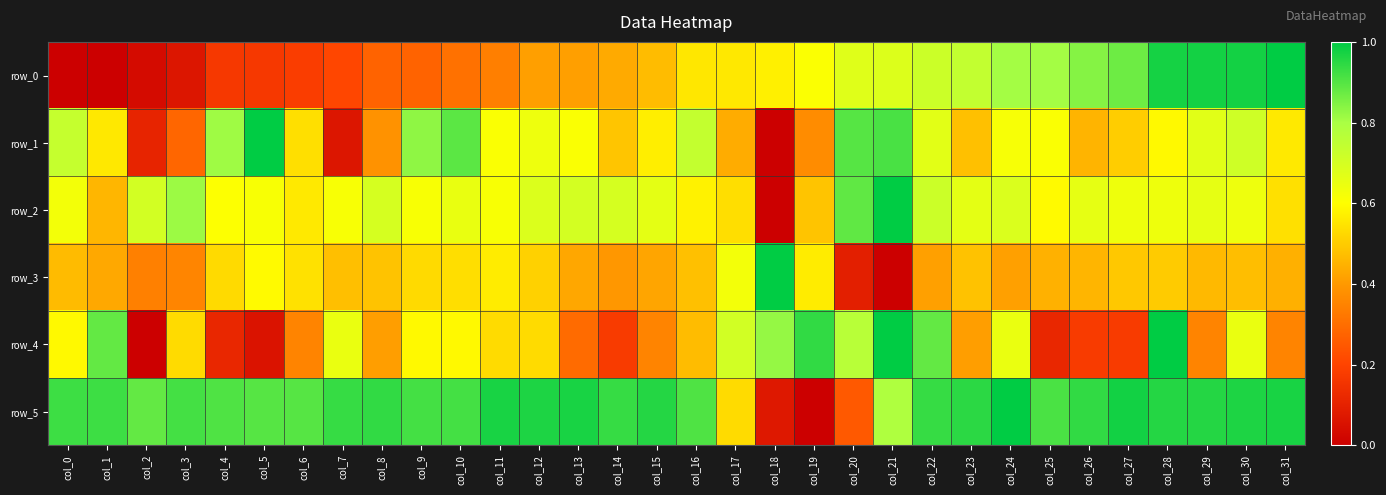

The row_2 series shows 0.2 at col_12. True or false?

False